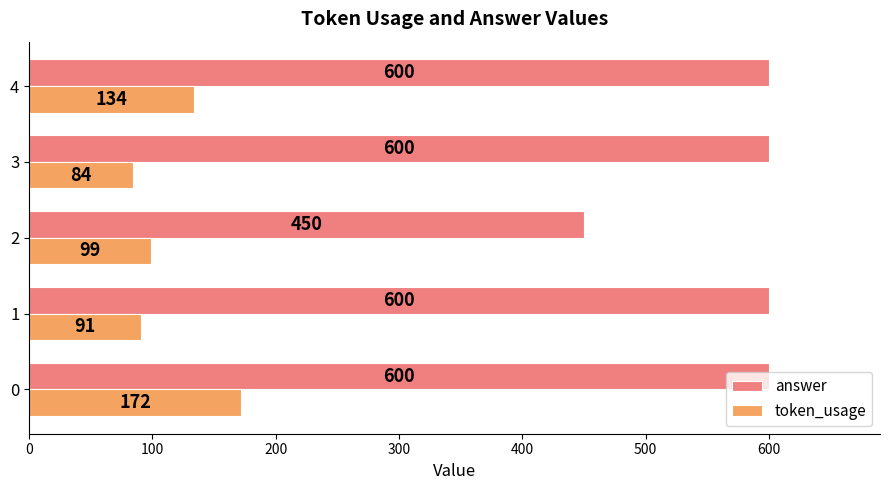

The answer series shows 450 at 2. True or false?

True